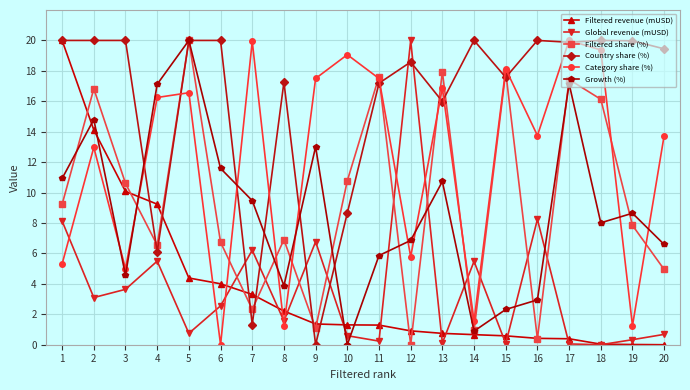

Where is the first local maximum for Growth (%)?

2